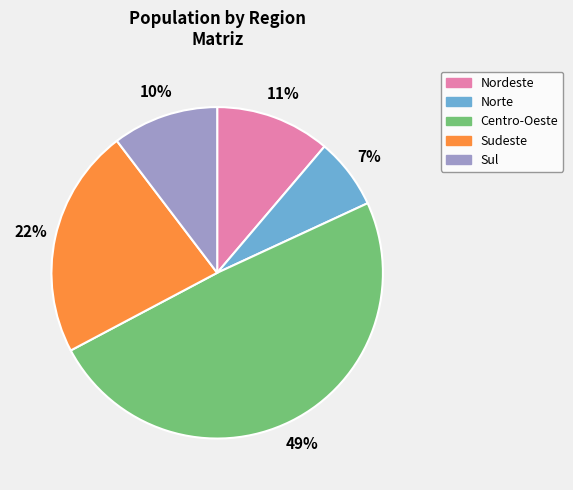

Is there a majority slice in this chart?

No